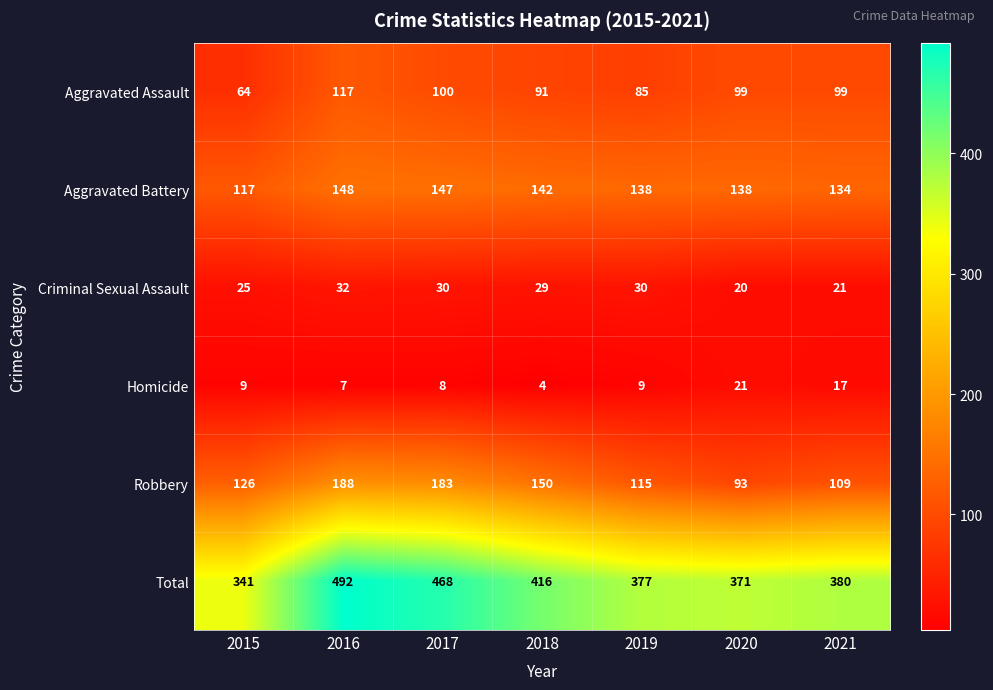

At which label is Aggravated Battery closest to 132?

2021